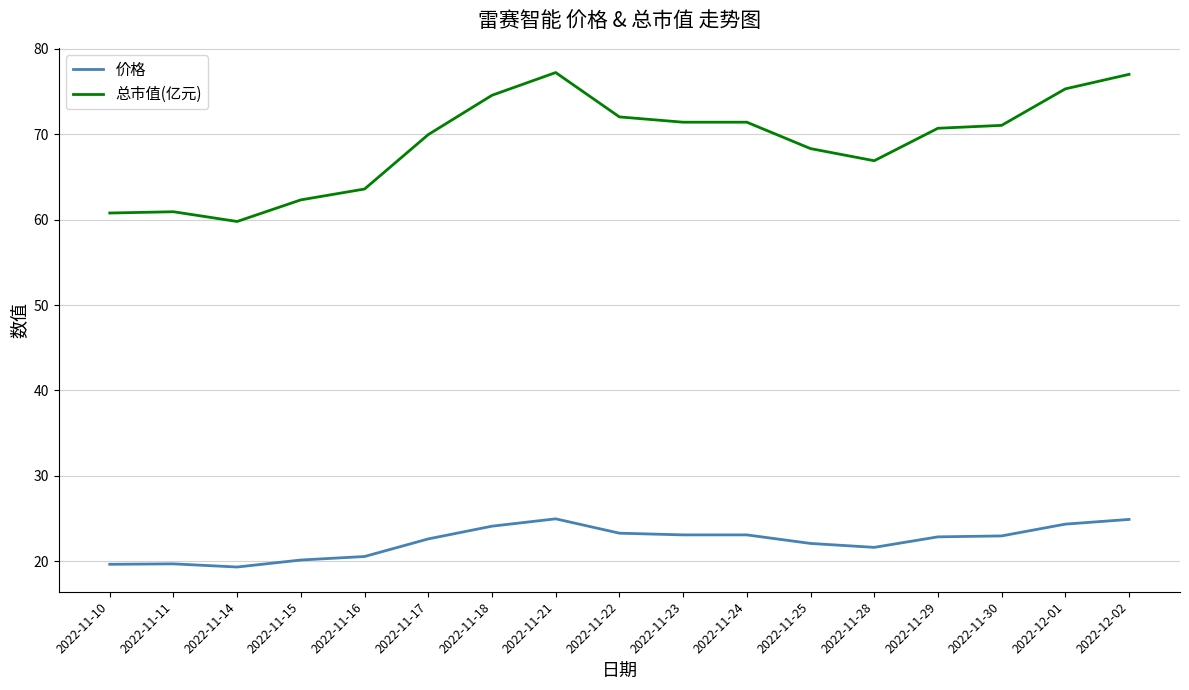

List the series in order of their overall mean, lowest first.

价格, 总市值(亿元)